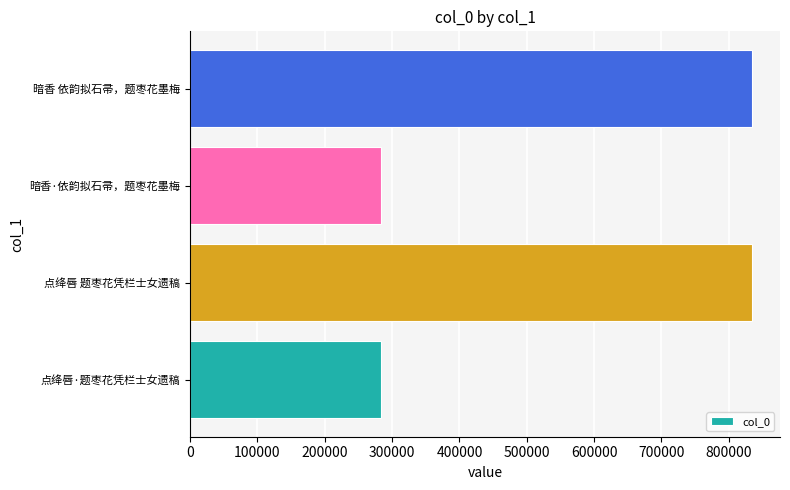

What is the average value?

558837